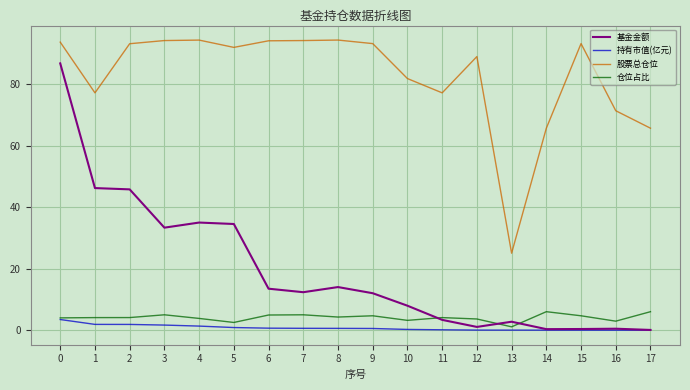

What is the sum of all 仓位占比 values?

74.2